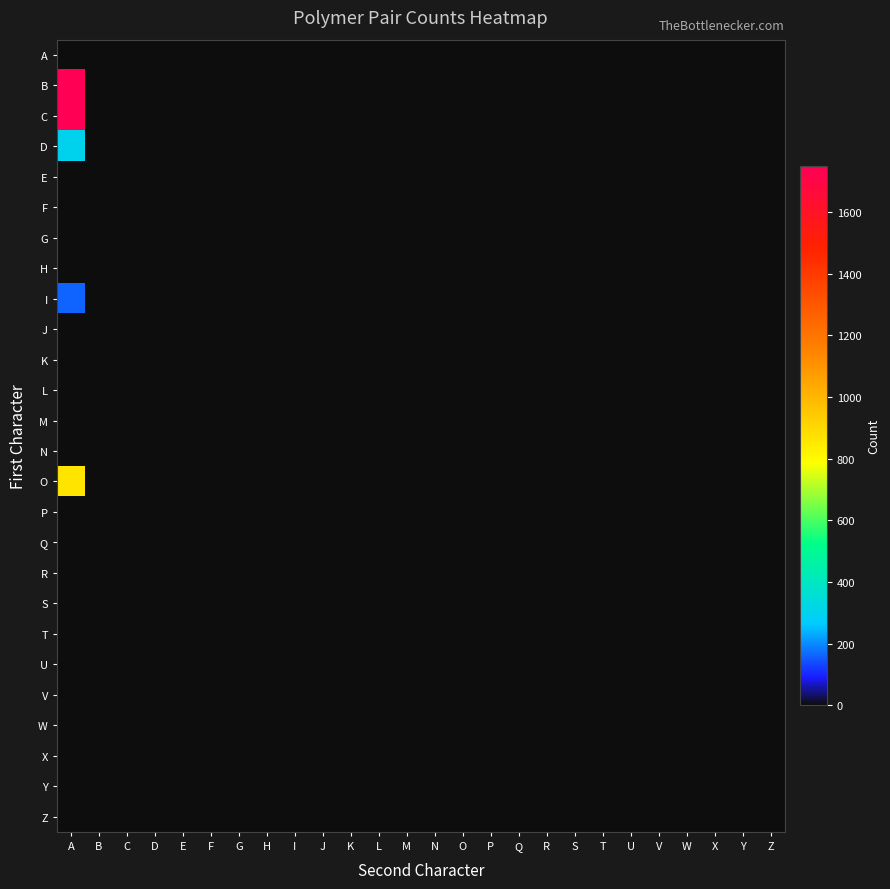

At A, list the series in order from largest to smallest.

B, C, O, D, I, A, E, F, G, H, J, K, L, M, N, P, Q, R, S, T, U, V, W, X, Y, Z